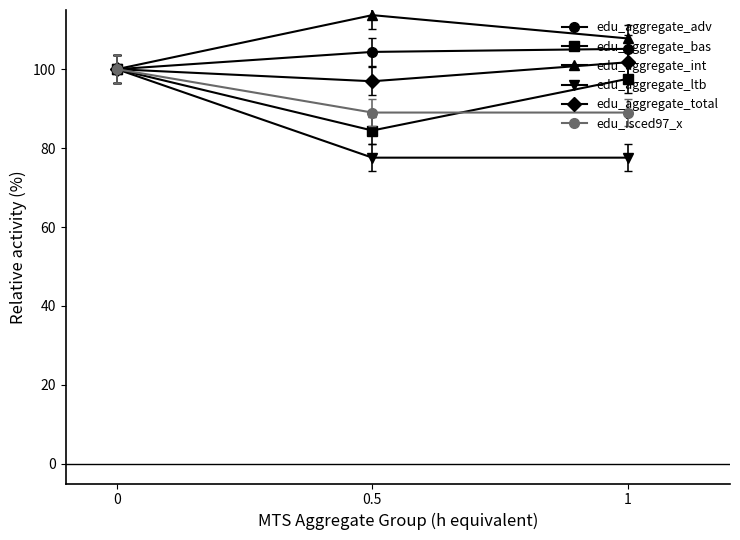

What is the label of the 1st point from the right?

1